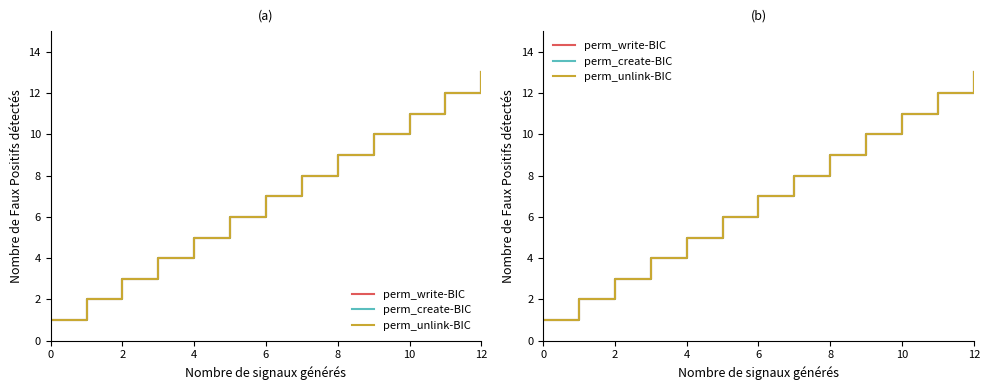

The value of perm_write-BIC at 6 is 7. True or false?

False